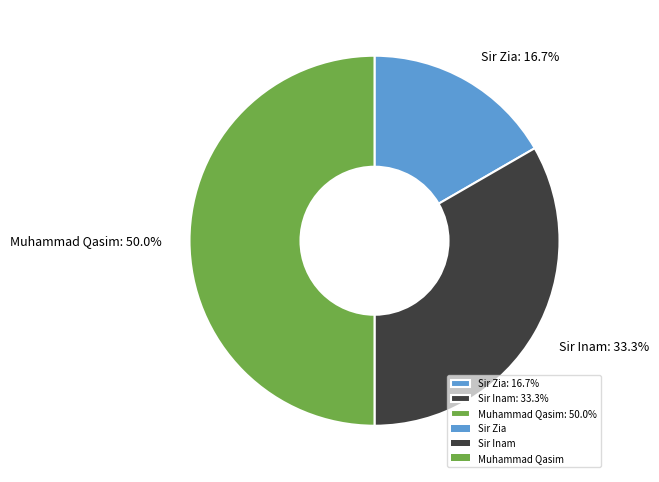

Combined, do Sir Inam and Muhammad Qasim account for over 50%?

Yes